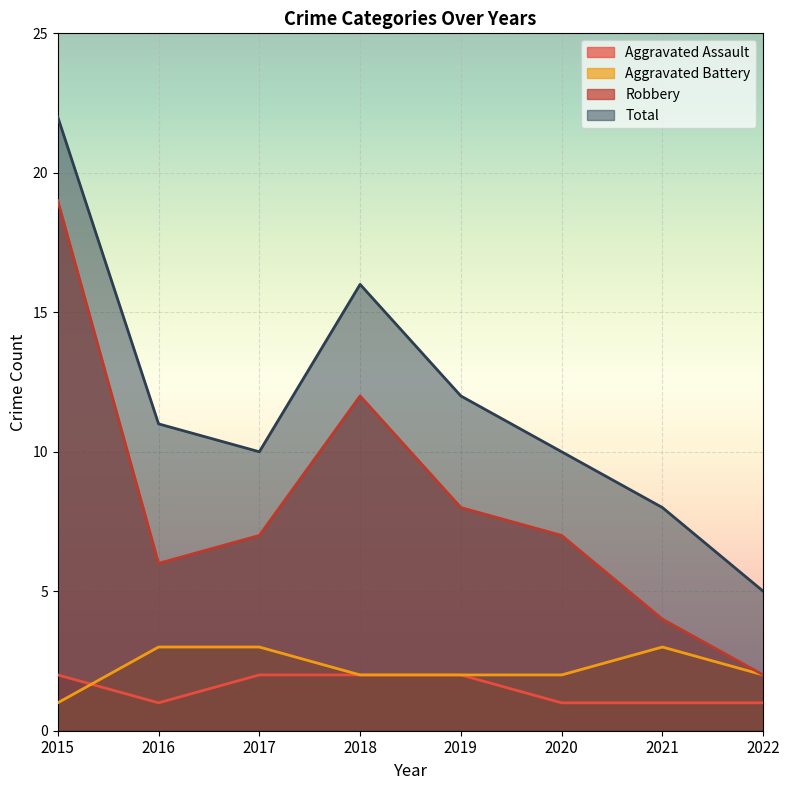

What is the total value across all series at 2022?

10